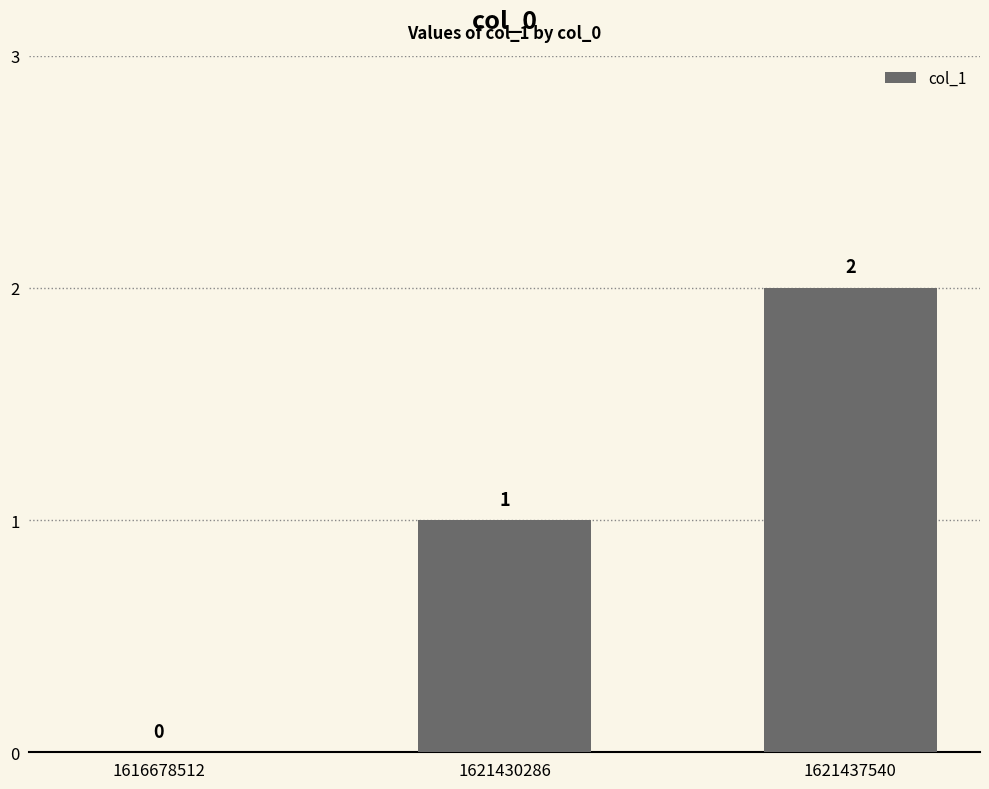

Reading right to left, extract all data points from this chart.

1621437540=2	1621430286=1	1616678512=0